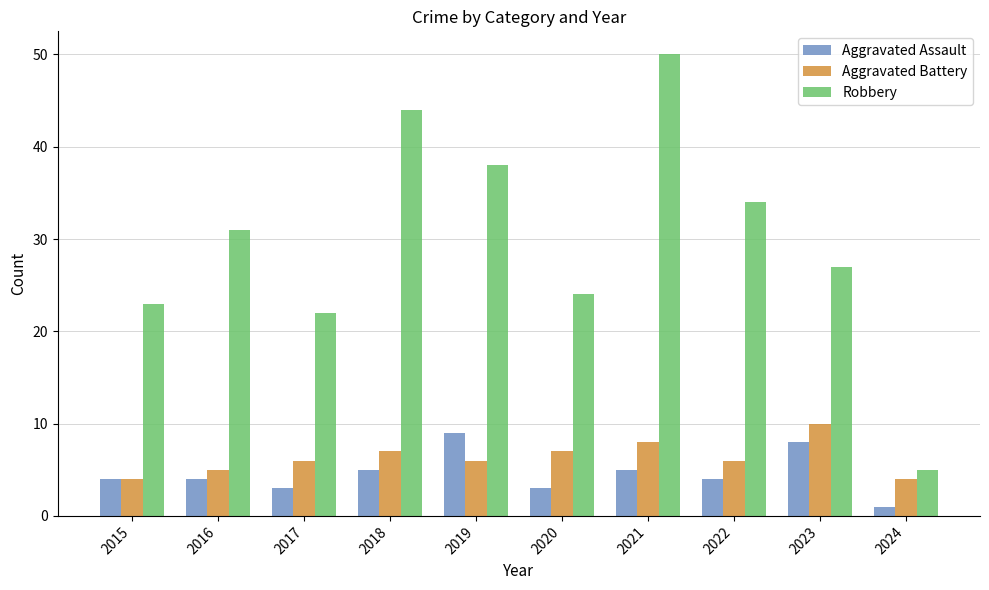

How many categories are shown in the chart?

10